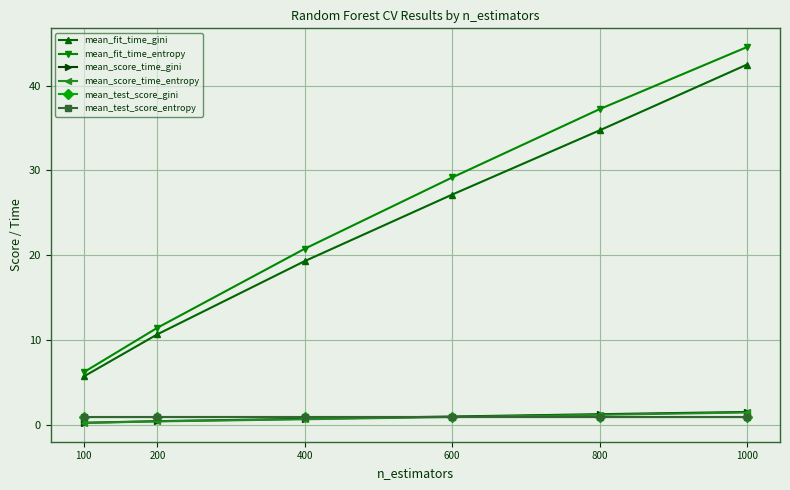

Rank the categories by mean_fit_time_gini value from lowest to highest.

100, 200, 400, 600, 800, 1000